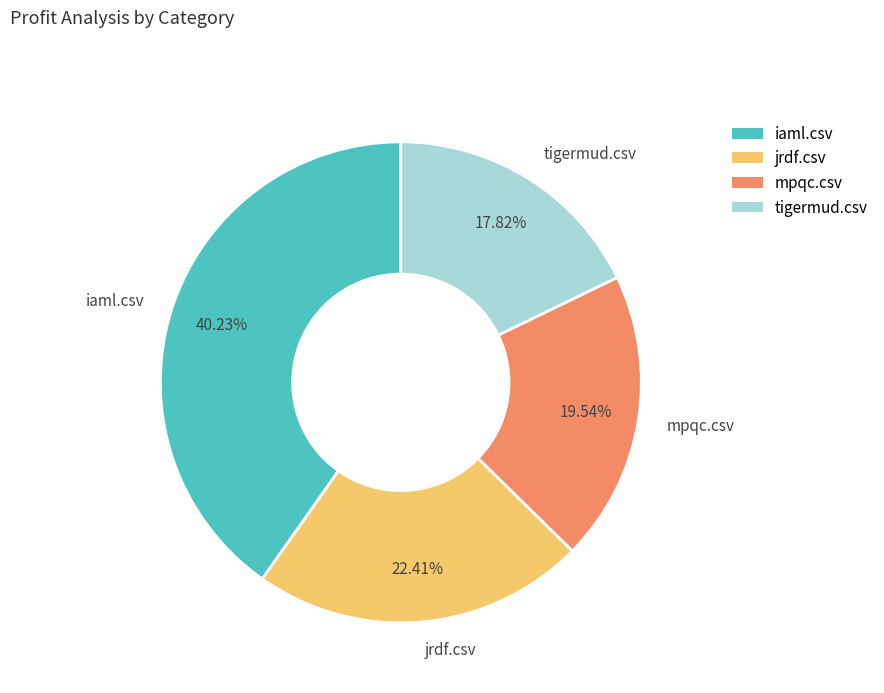

To the nearest percent, what percentage of the pie is iaml.csv?

40%